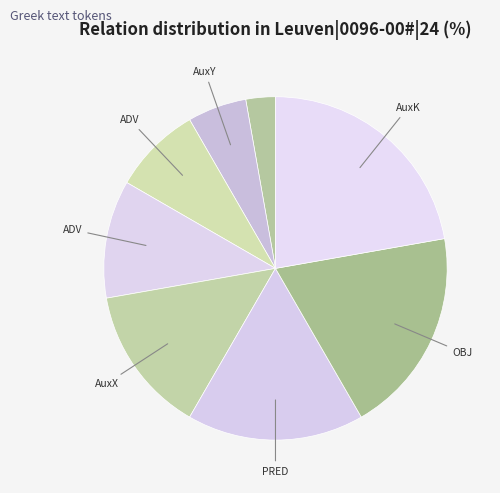

How many slices are in this pie chart?

8